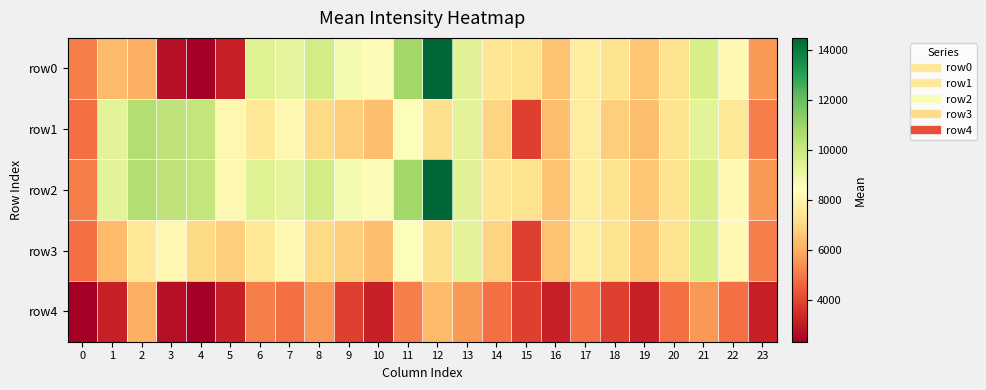

What is the spread (max minus min) of values at 6?

4319.4